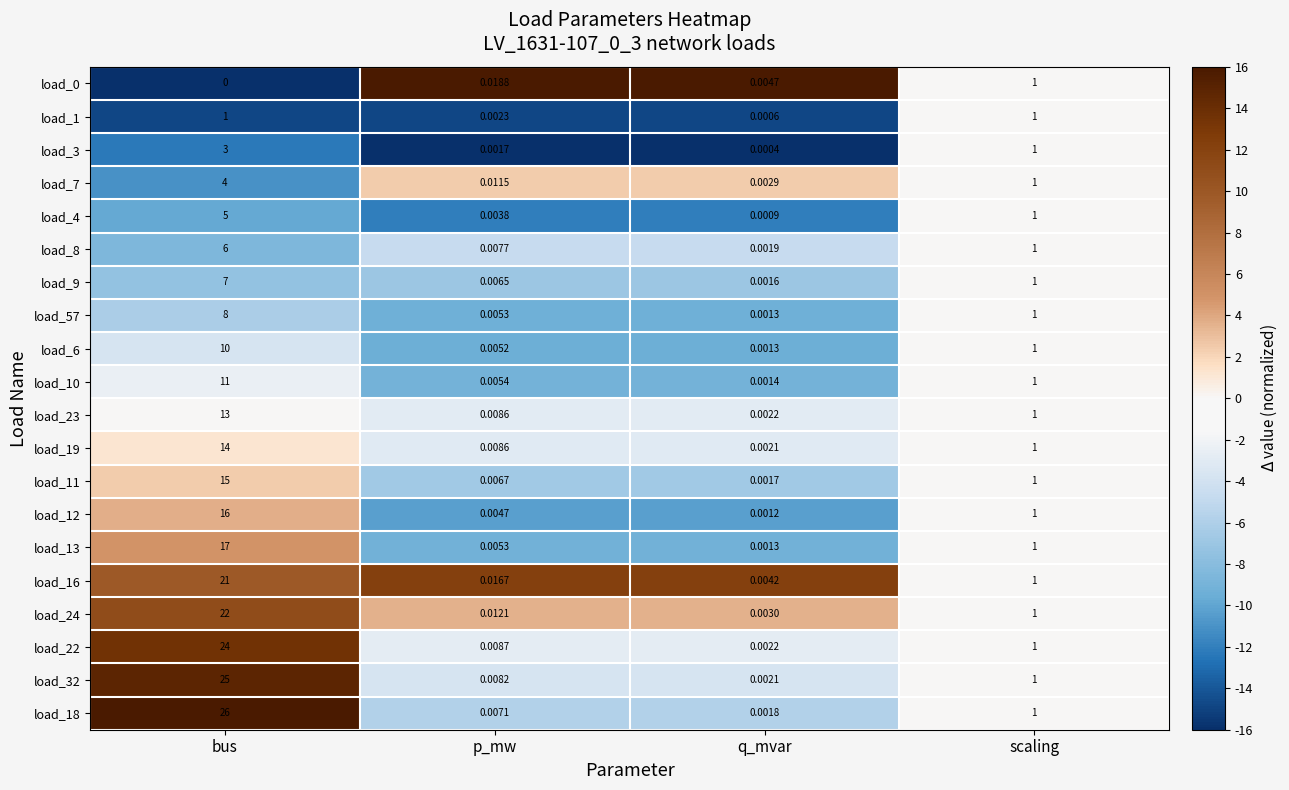

Is the value of load_22 at scaling greater than the value of load_4 at bus?

No